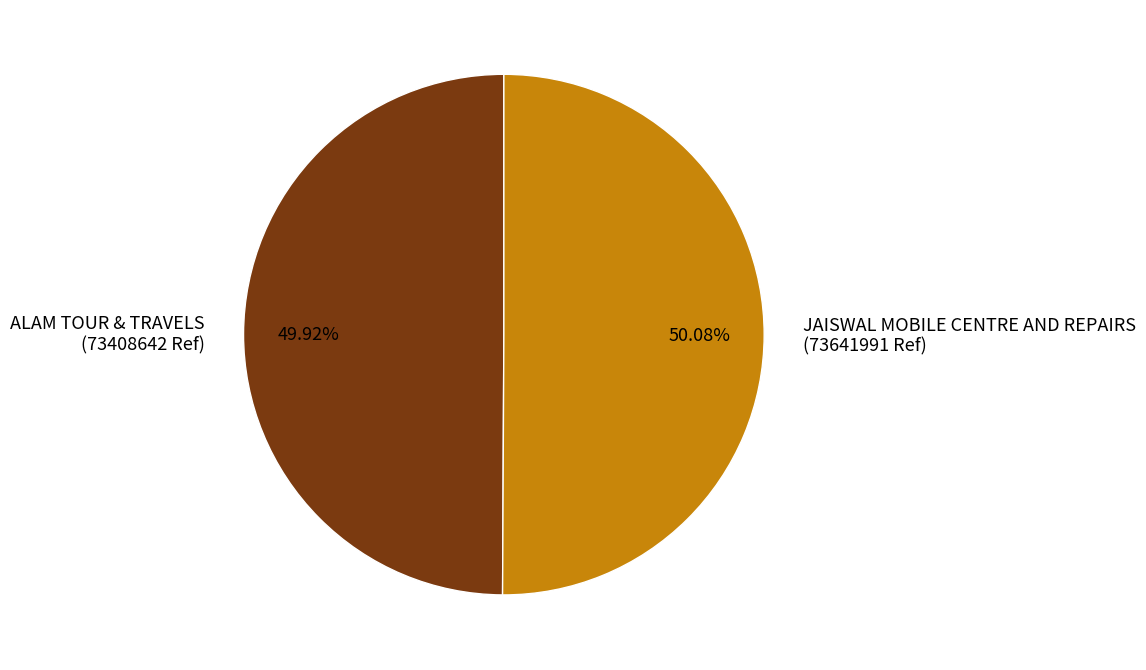

To the nearest percent, what portion does ALAM TOUR & TRAVELS represent?

50%